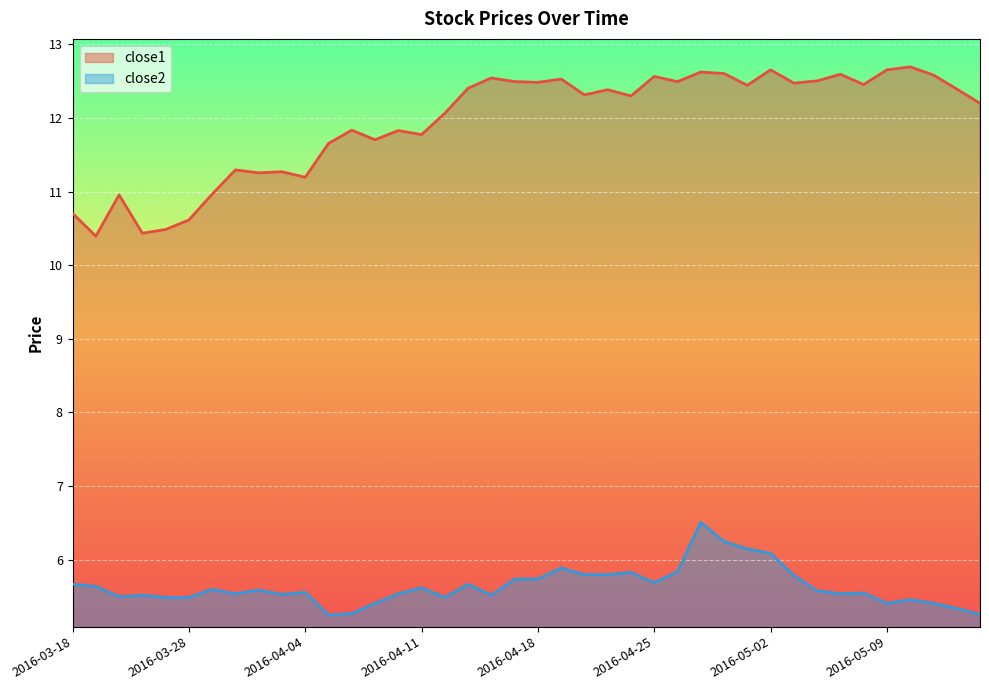

At which category is the sum across all series the highest?

2016-04-27